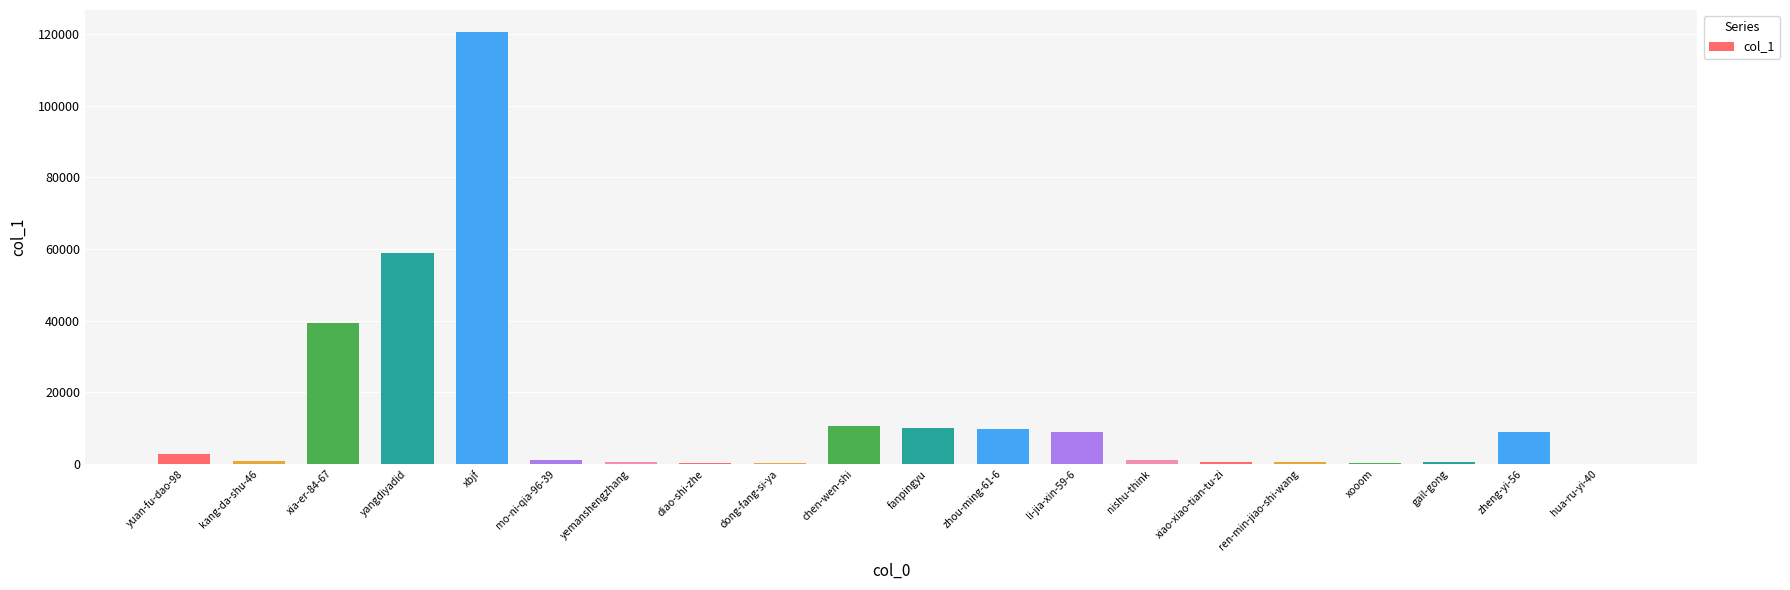

At which label is the value closest to 60386?

yangdiyadid